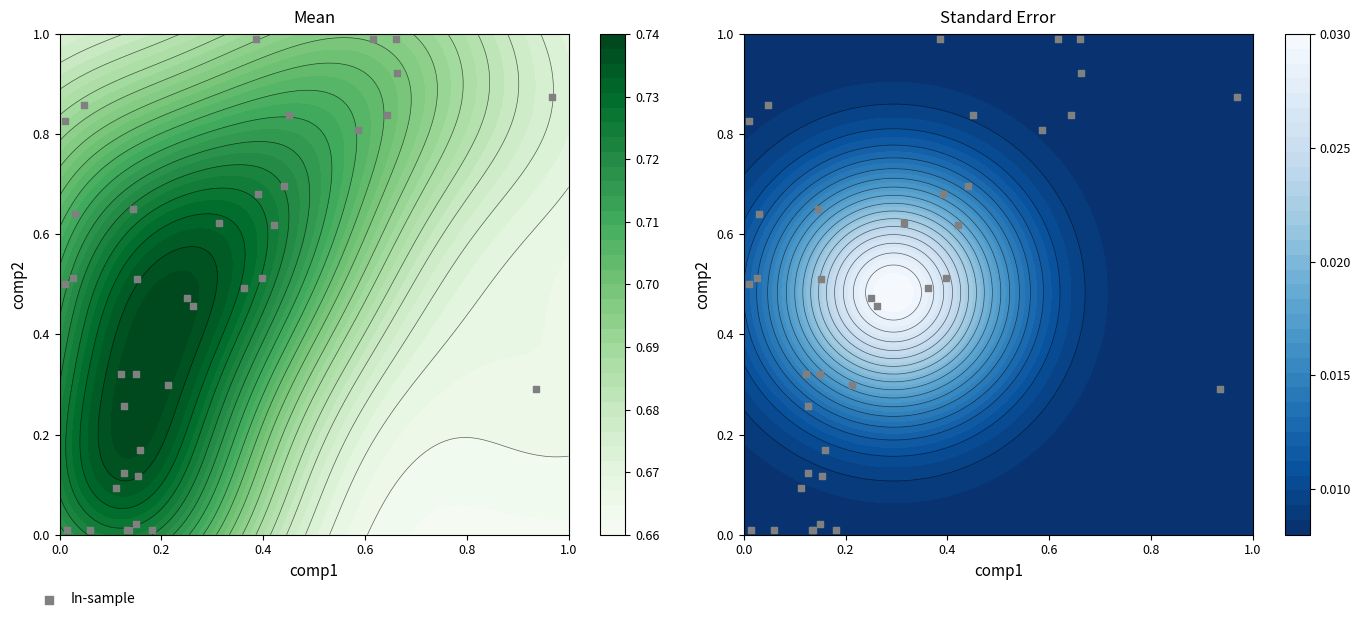

How many categories are shown in the chart?

38